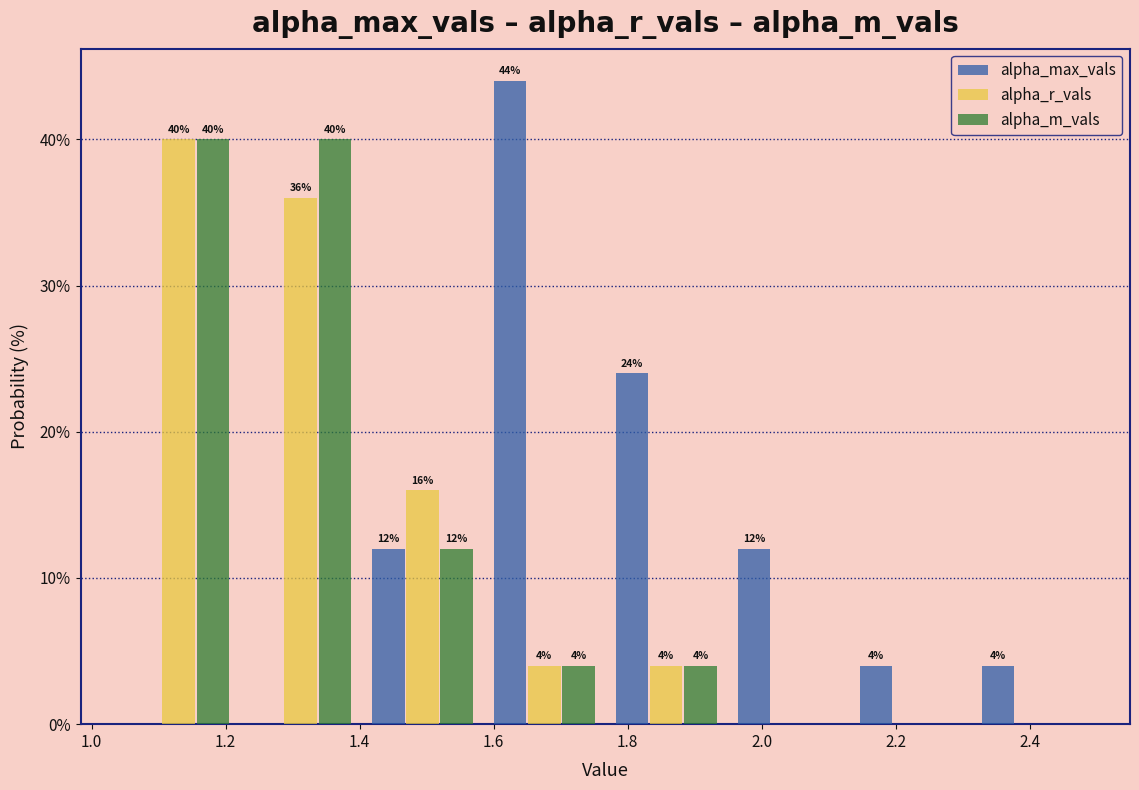

In the alpha_r_vals series, which range on the x-axis has the tallest bar?

1.04 to 1.22